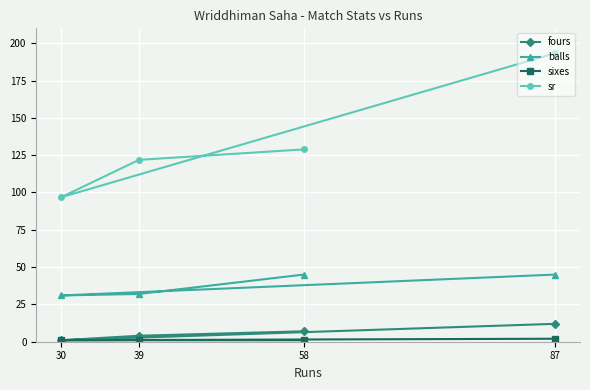

List the series in order of their peak value, highest first.

sr, balls, fours, sixes